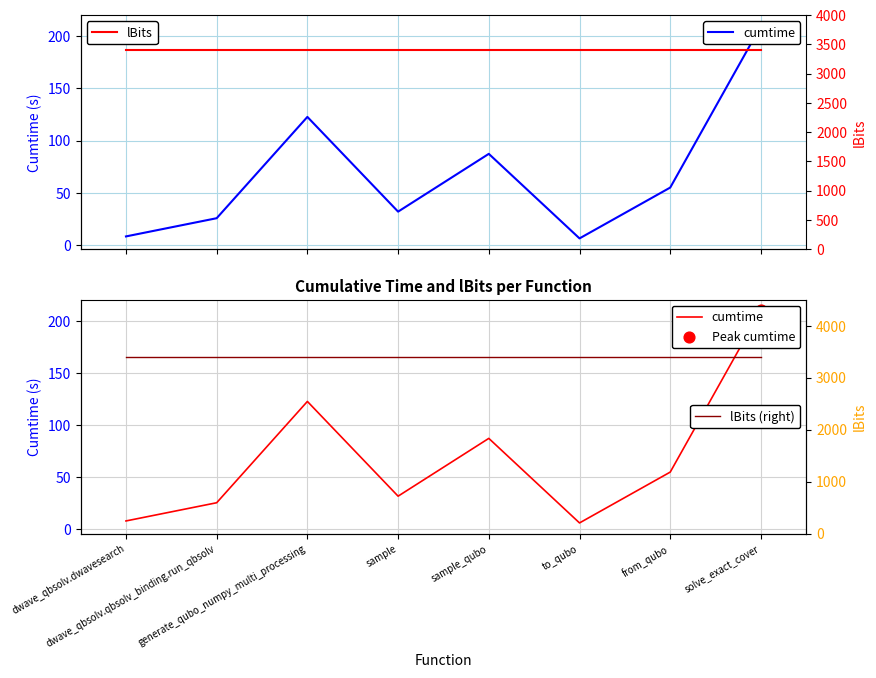

At which category is the sum across all series the highest?

solve_exact_cover